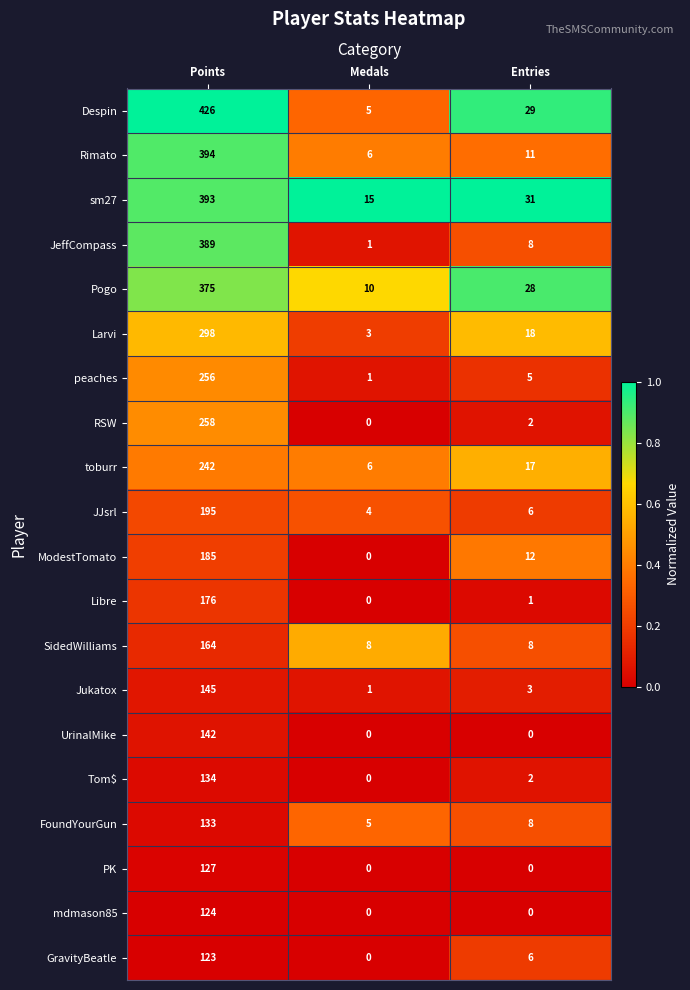

What is the difference between the highest and lowest values at Points?

303